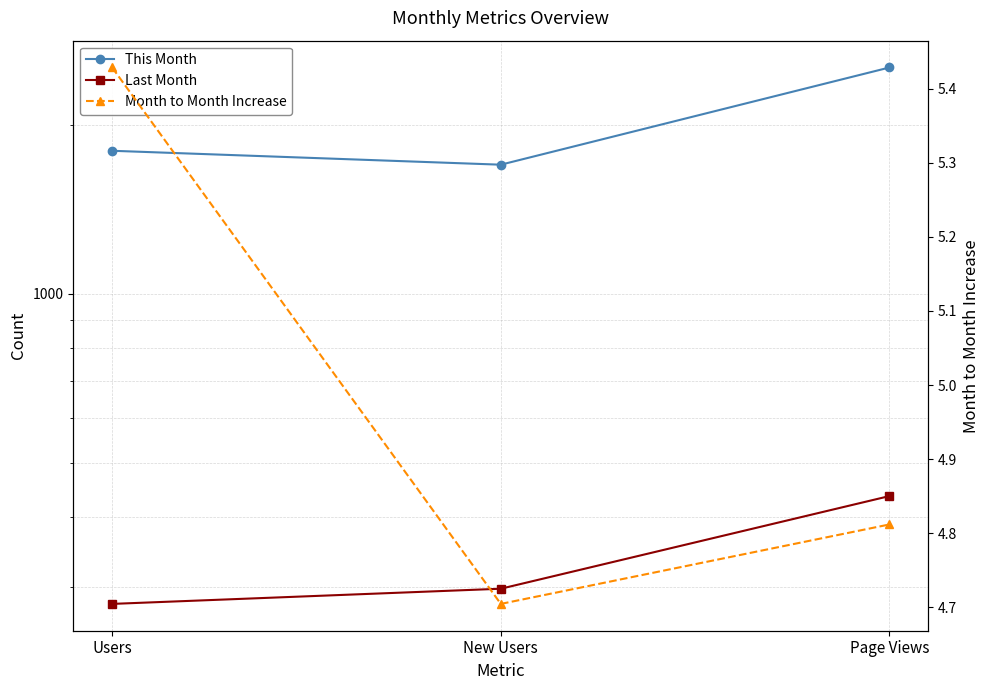

At which category is the sum across all series the highest?

Page Views